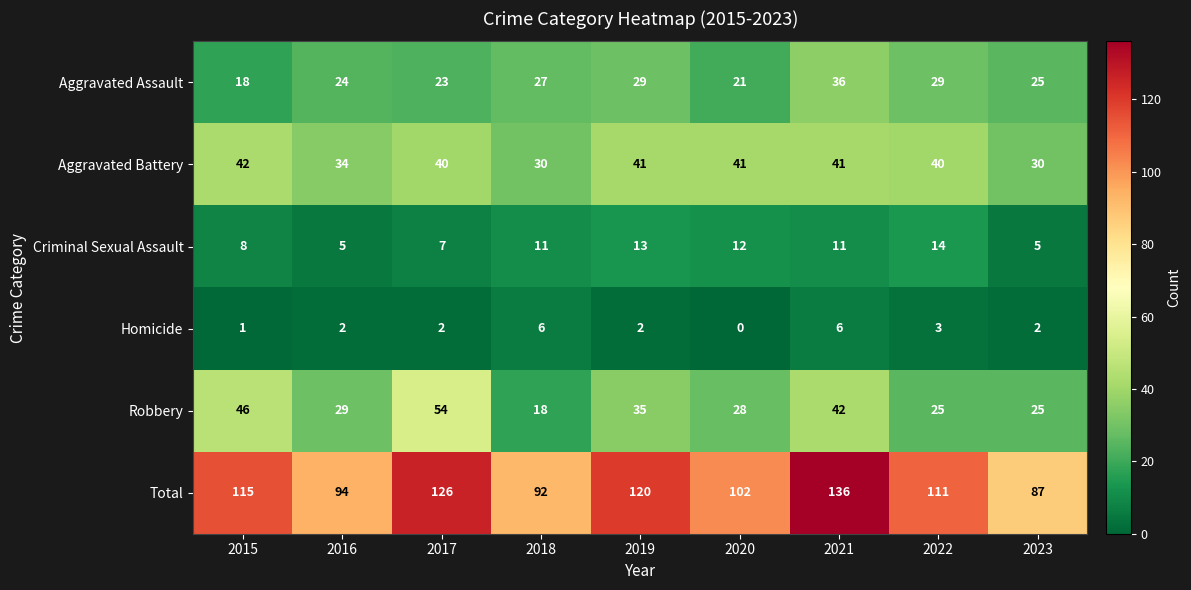

Rank the series by their maximum value, from lowest to highest.

Homicide, Criminal Sexual Assault, Aggravated Assault, Aggravated Battery, Robbery, Total